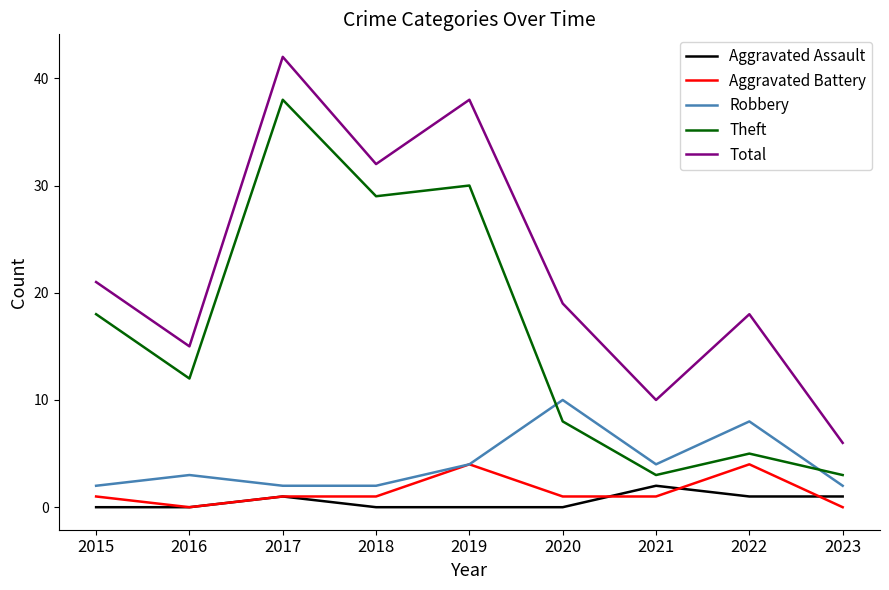

What is the sum of the Aggravated Battery values at 2018 and 2023?

1